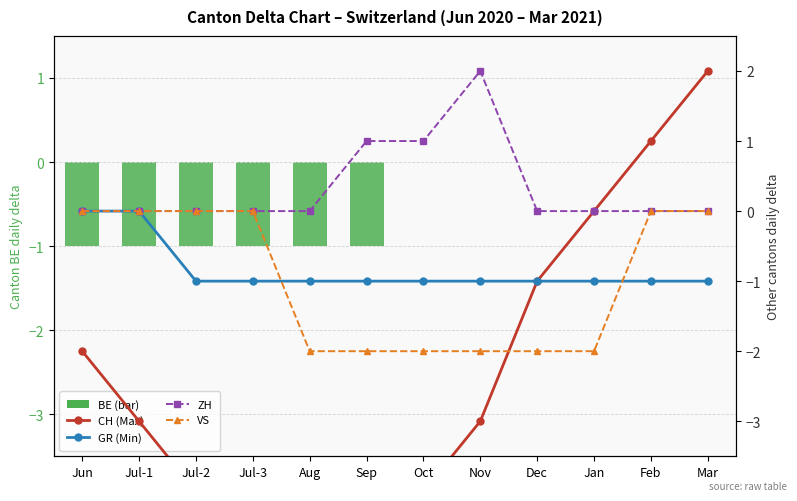

At which label does CH (Max) reach its minimum?

Aug